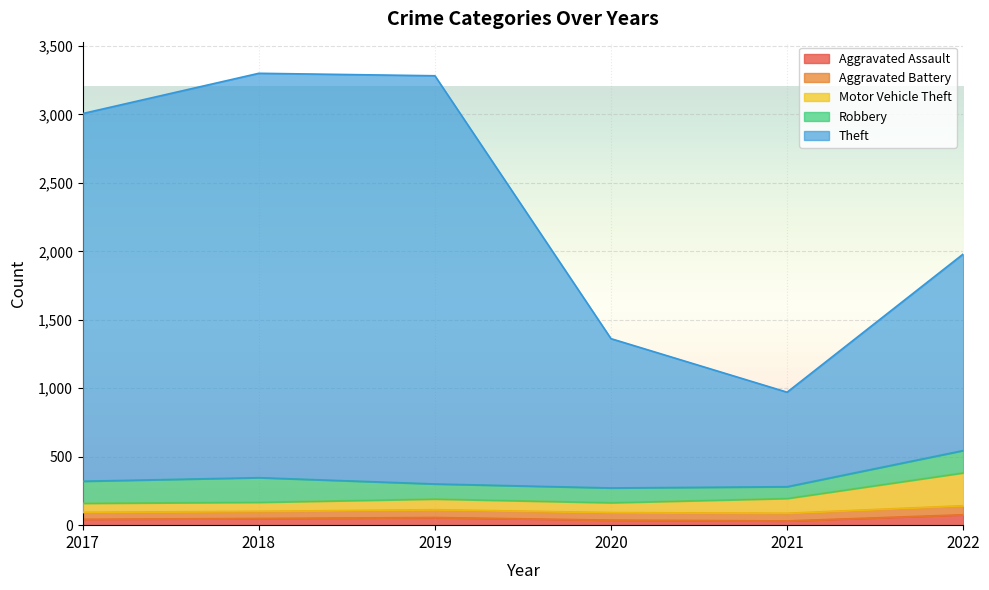

How many interior local peaks does the Motor Vehicle Theft series have?

1